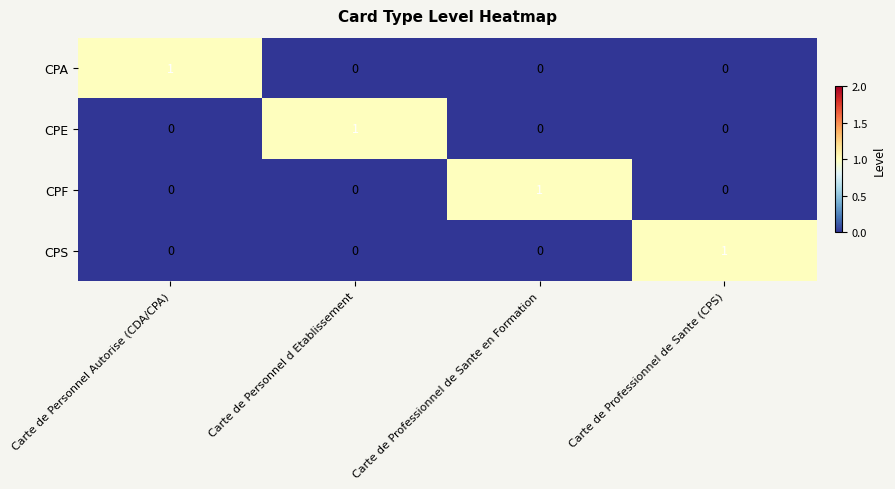

Which category has the highest value in the CPA series?

Carte de Personnel Autorise (CDA/CPA)